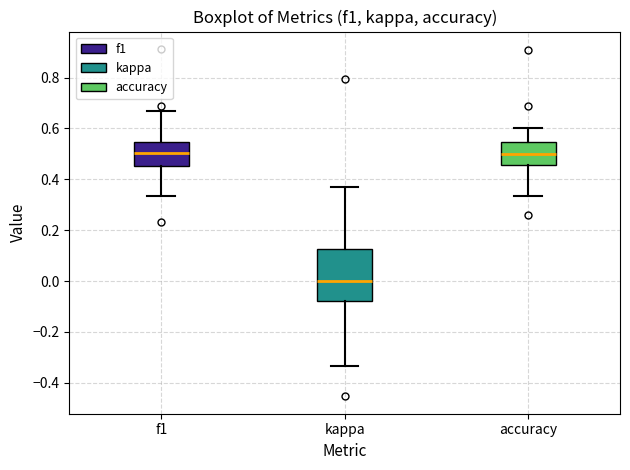

Which box's median line is the lowest?

kappa